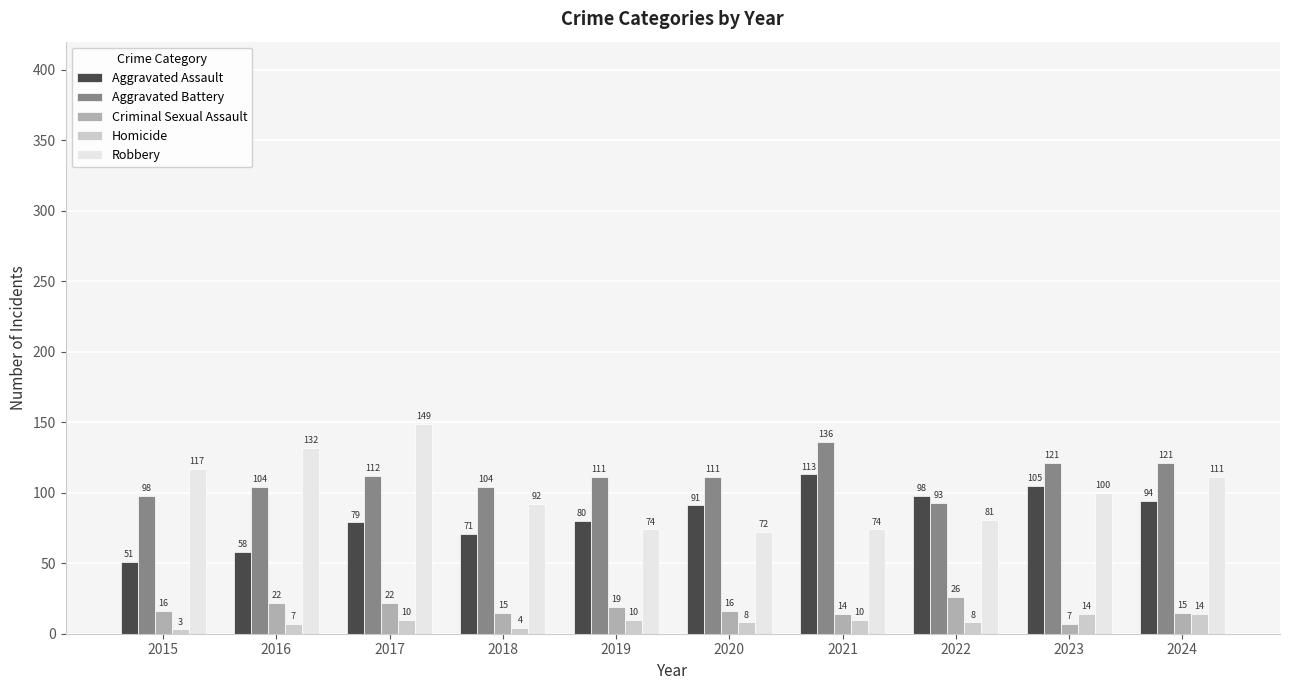

Which category has the highest value across all series?

2017